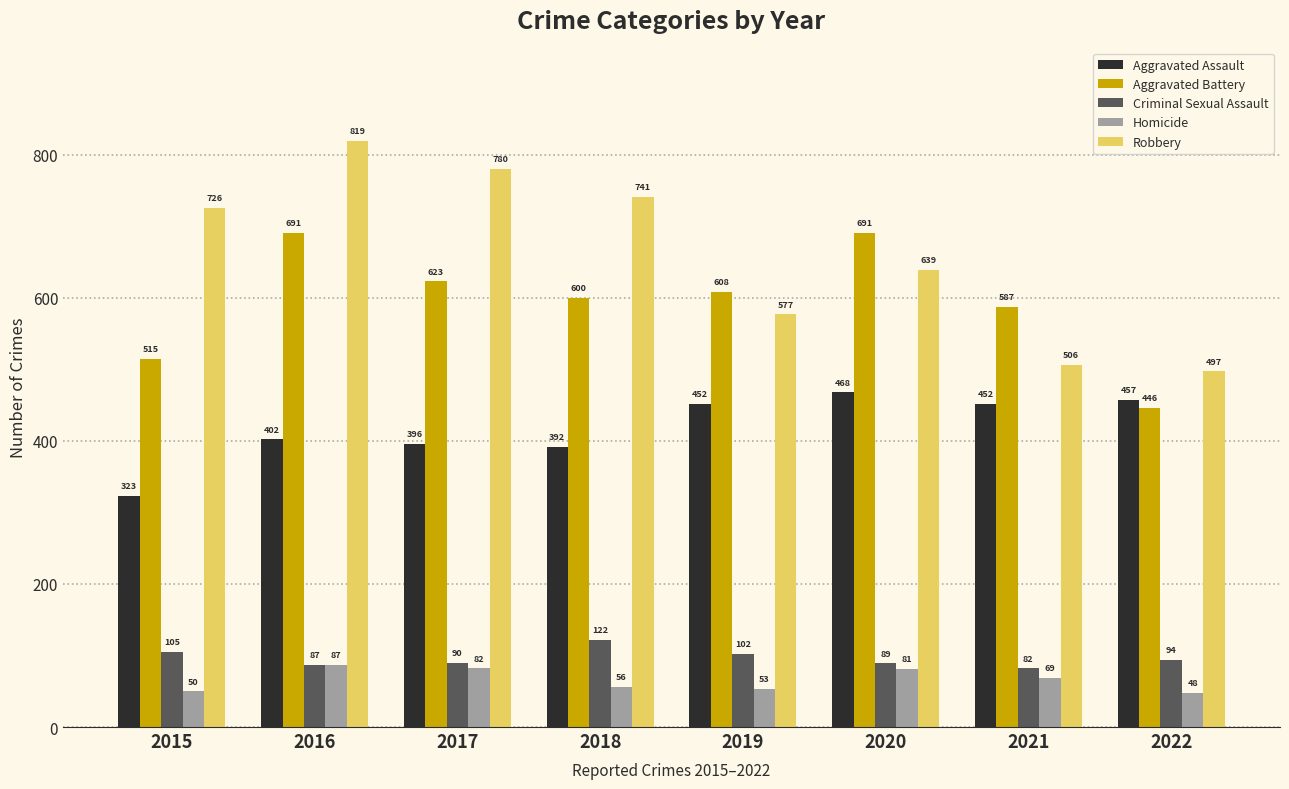

Between 2015 and 2018, which series saw the biggest shift?

Aggravated Battery